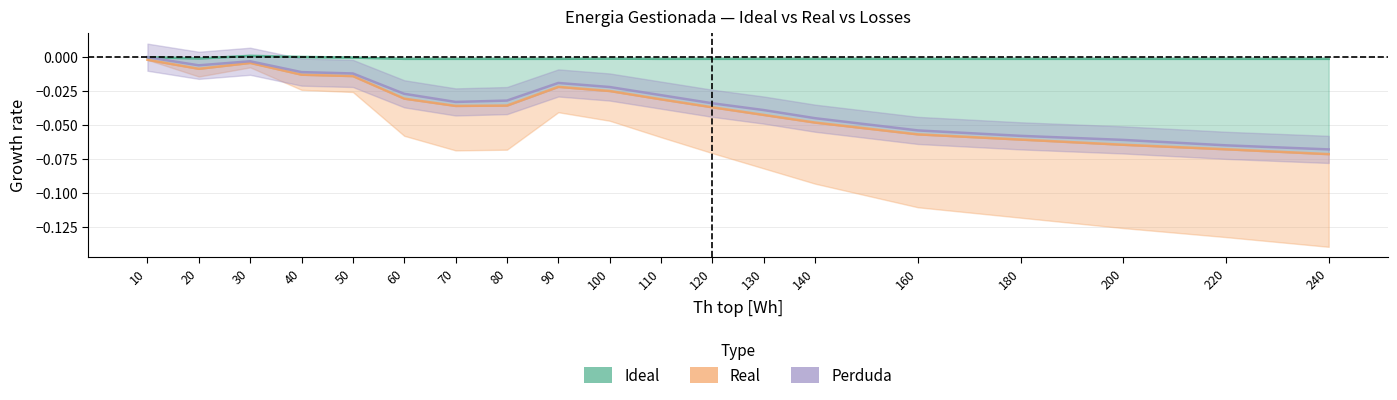

True or false: Real has more than 1 interior local peaks.

True